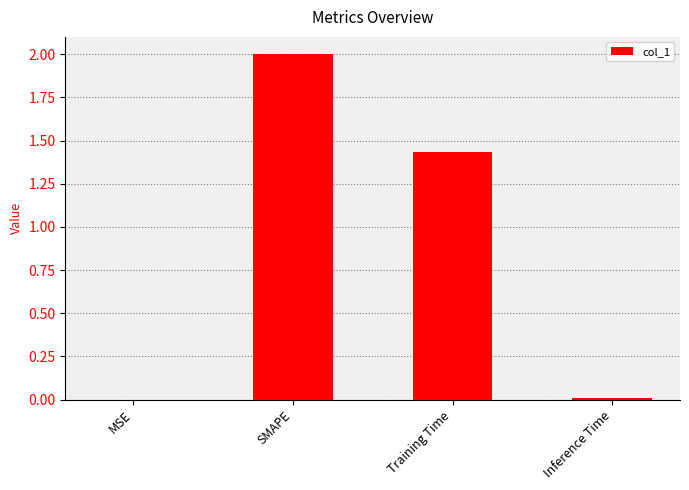

Between Inference Time and Training Time, which is larger?

Training Time